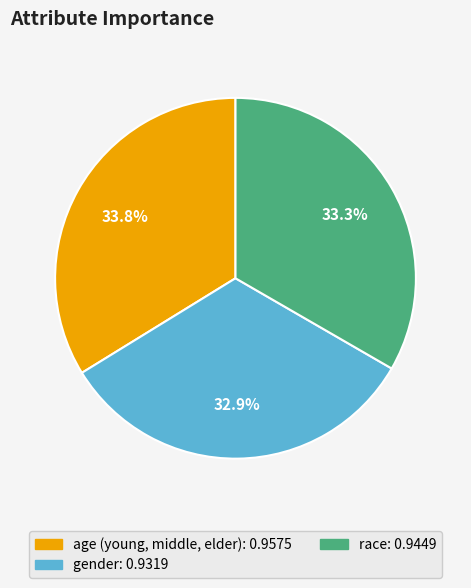

Is there any slice that represents more than half of the pie?

No